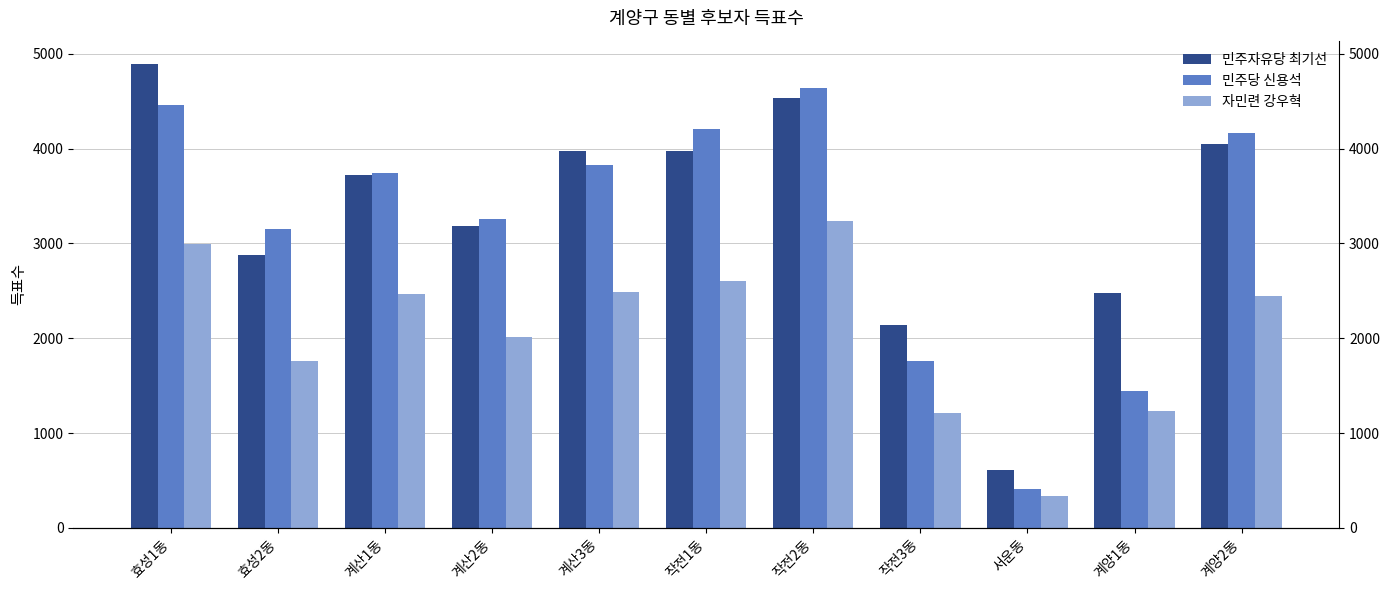

Which series has the largest total across all categories?

민주자유당 최기선